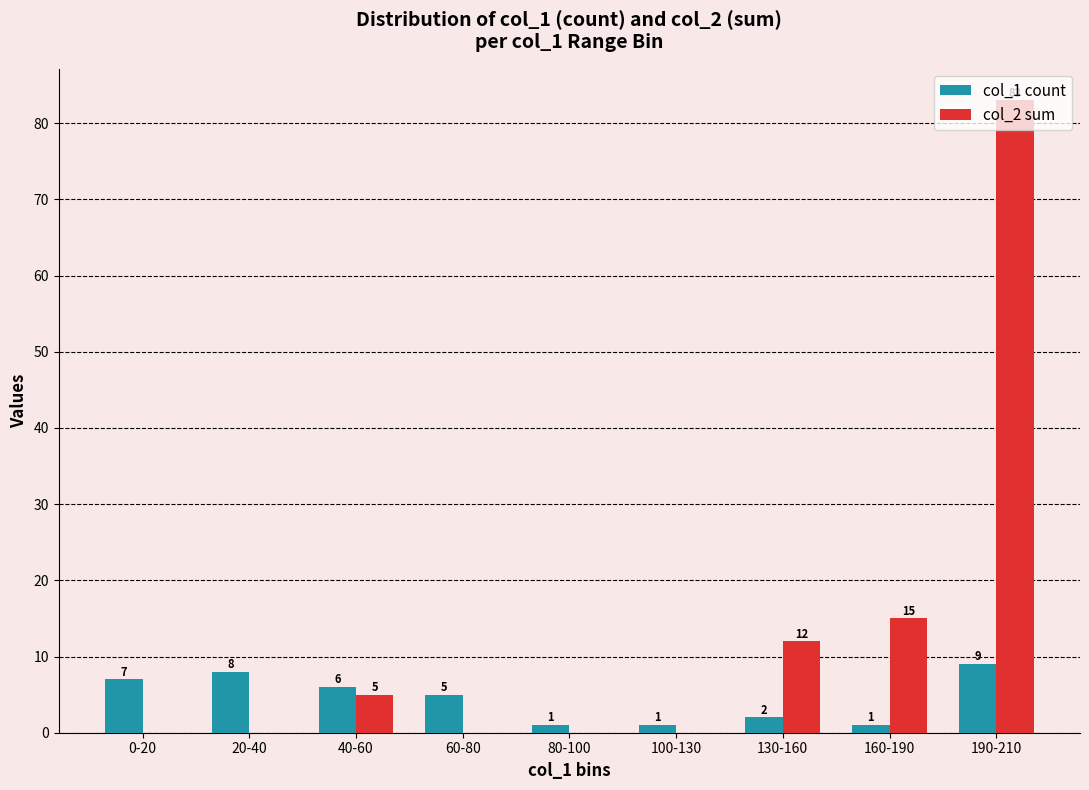

The value of col_1 count at 0-20 is 7. True or false?

True